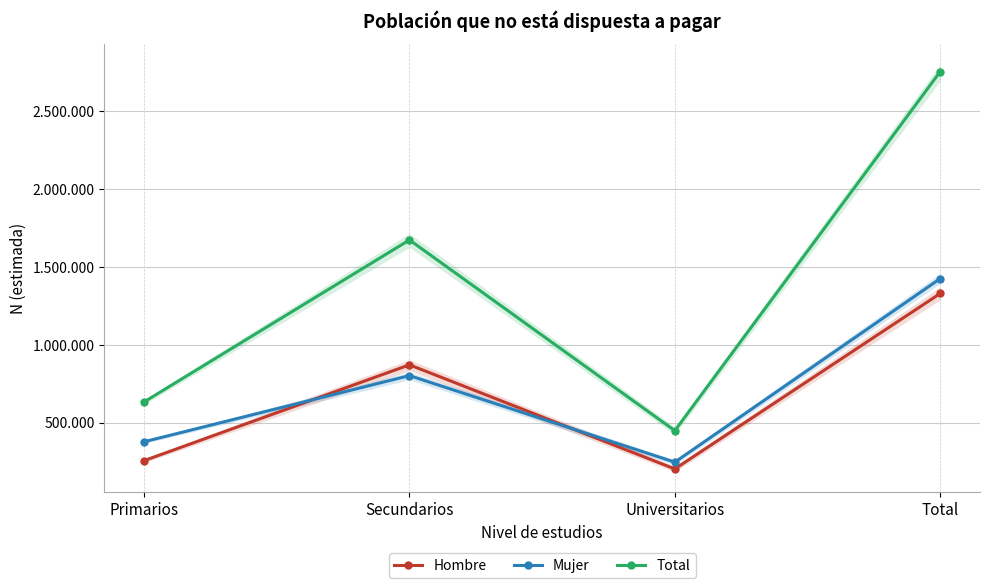

At Total, list the series in order from largest to smallest.

Total, Mujer, Hombre